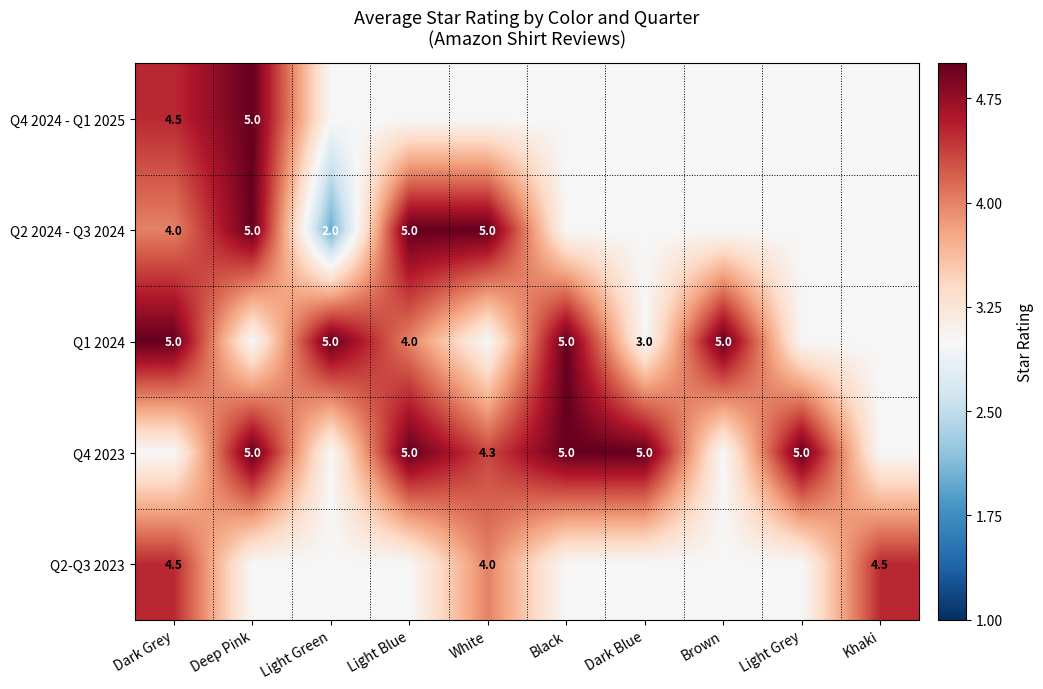

Which label corresponds to the largest value in the chart?

Deep Pink